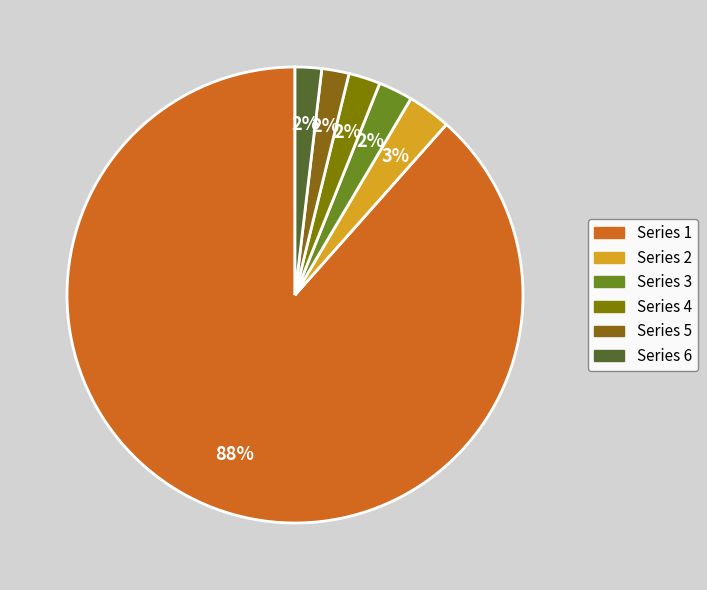

What is the largest slice in the pie chart?

Series 1